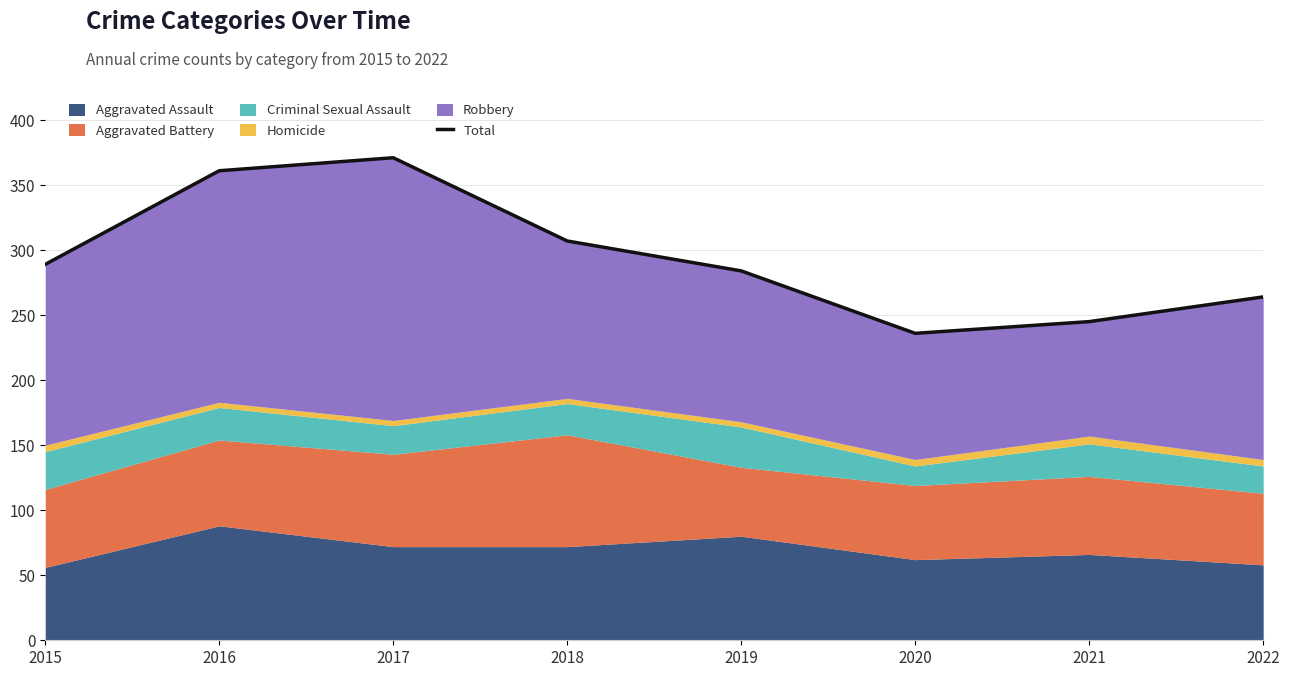

The value at 2015 is 289. True or false?

True